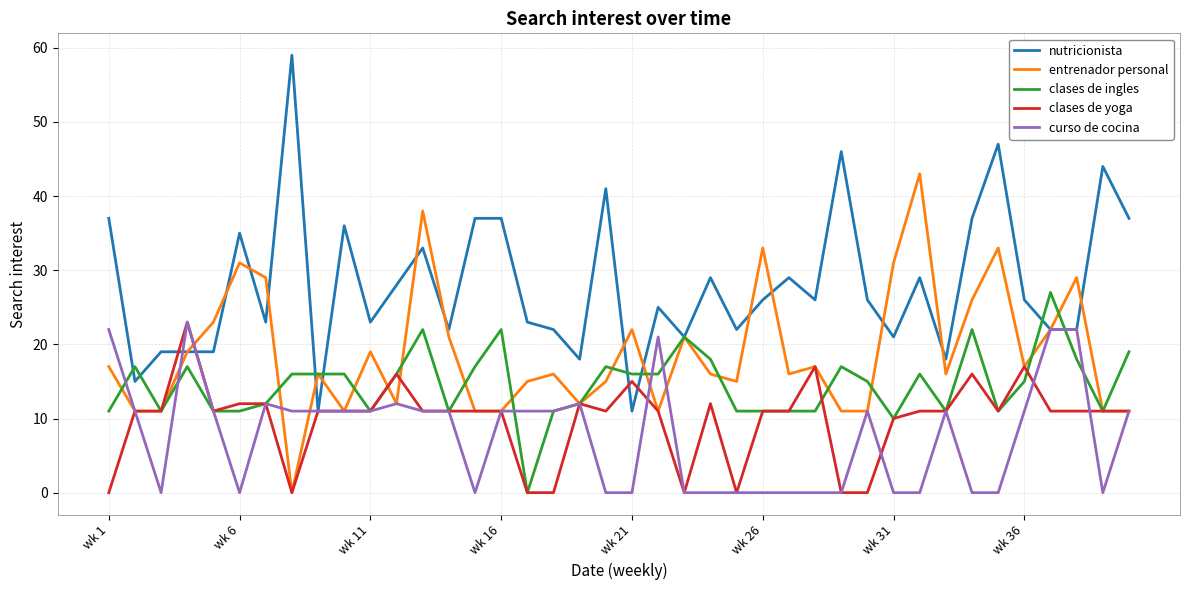

What is the maximum value for curso de cocina?

23